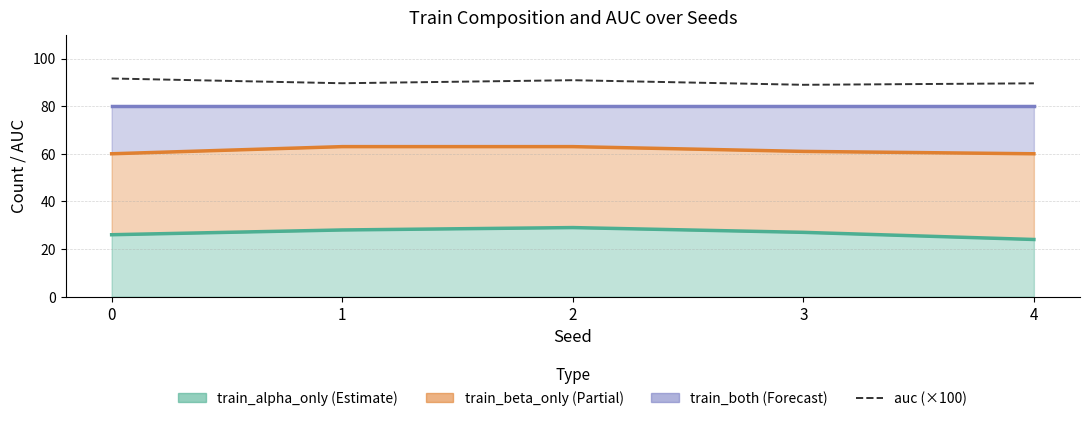

Reading left to right, list all the values displayed in this chart.

0=91.6	1=89.6	2=90.9	3=89.0	4=89.6